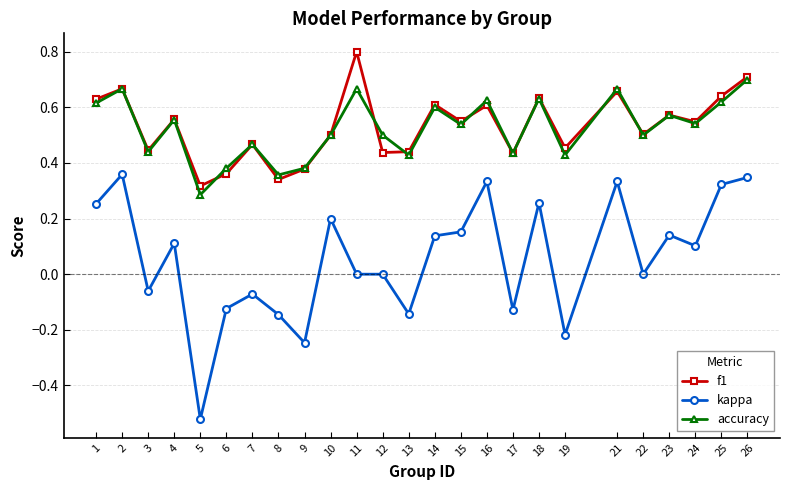

True or false: accuracy has a value of 0.4 at 16.

False